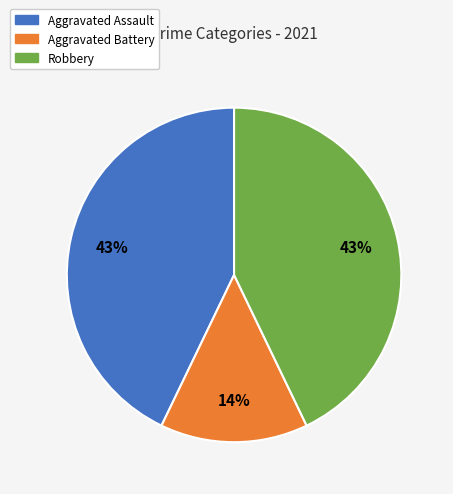

The Robbery slice represents 37% of the pie. True or false?

False